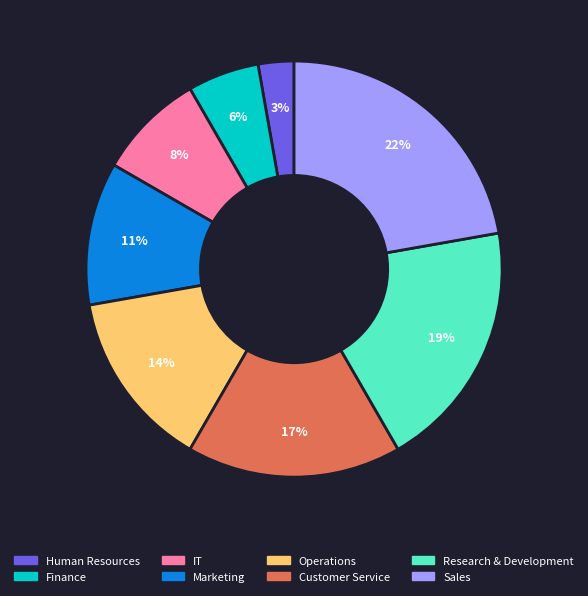

Count the number of slices in the pie.

8